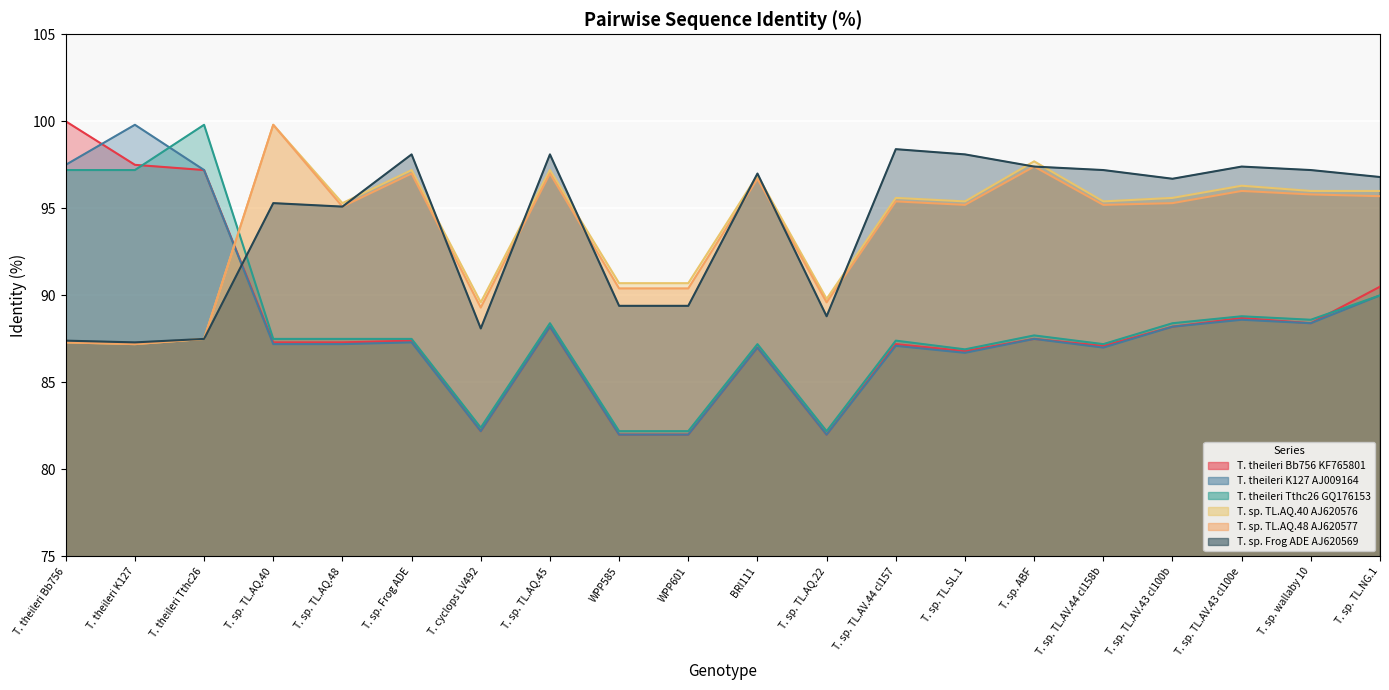

What position from the left is T. sp. TL.AQ.22?

12